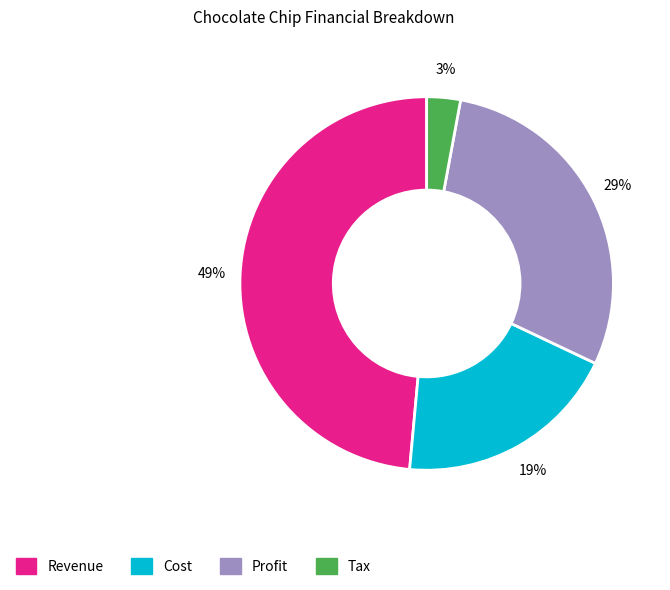

To the nearest percent, what portion does Tax represent?

3%